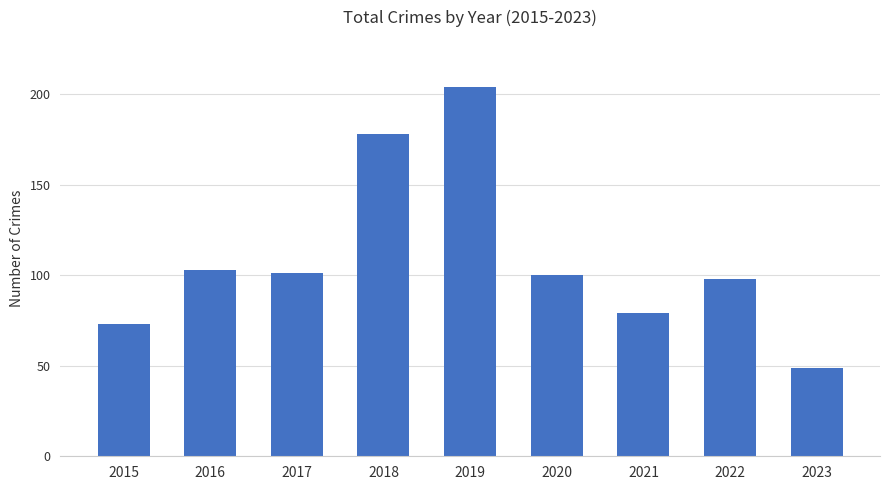

Are the bars horizontal?

No